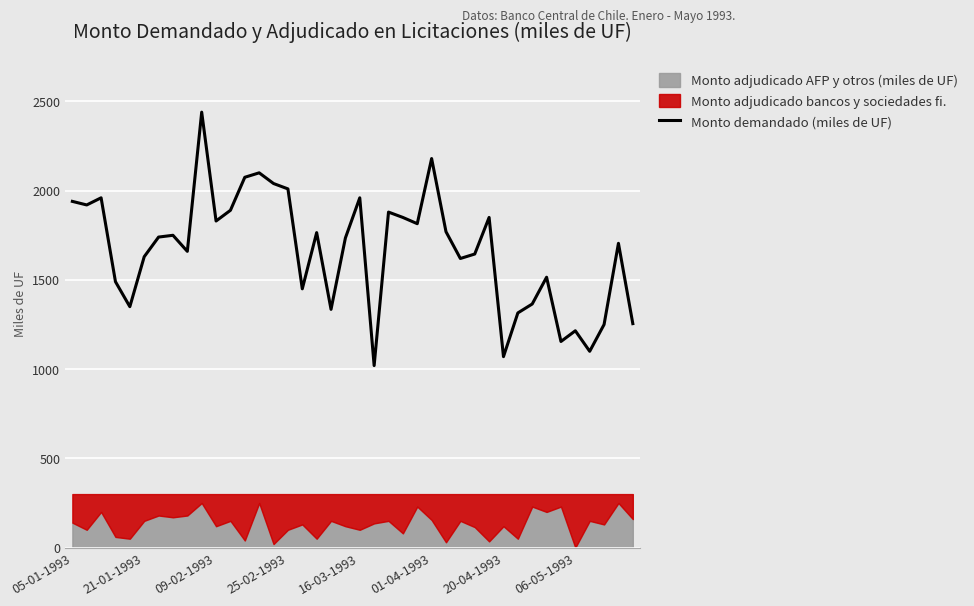

Where is the data nearest to the value 1730?

19